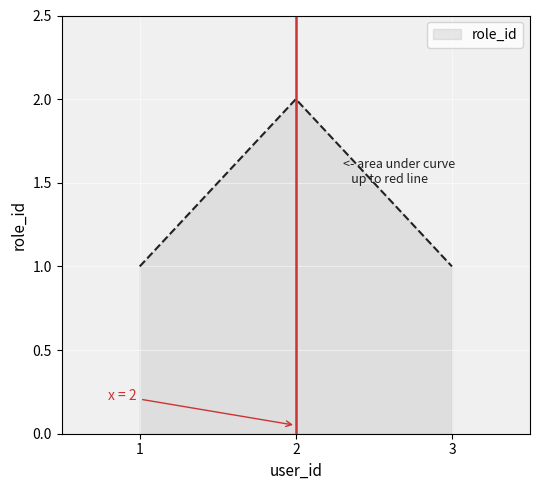

Count the number of data series in this chart.

1